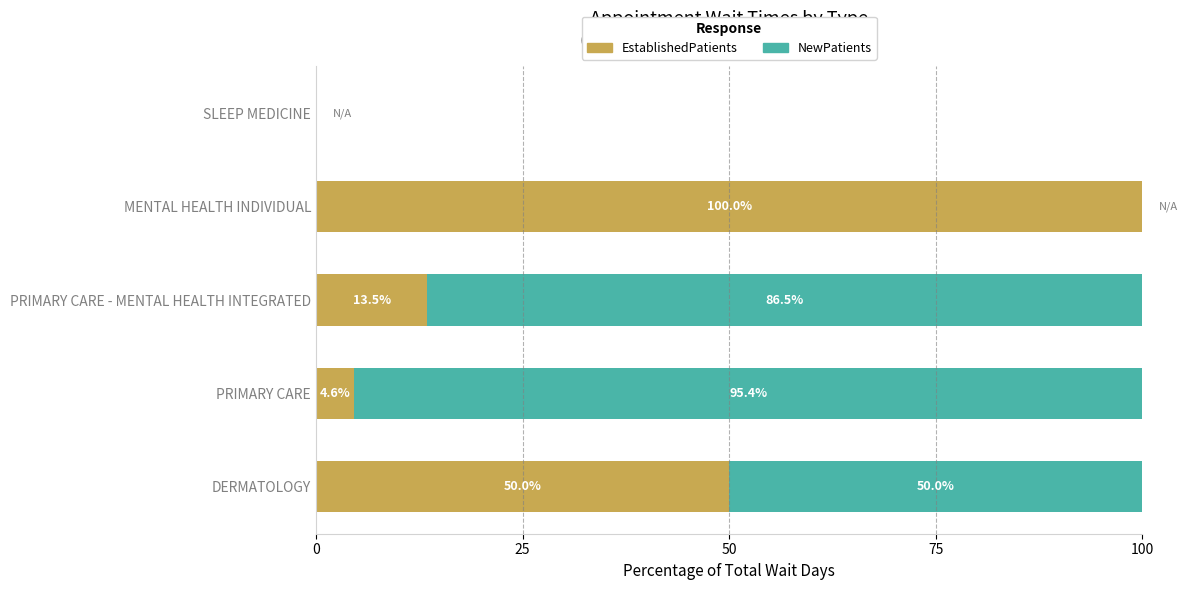

The value of EstablishedPatients at SLEEP MEDICINE is 59.3. True or false?

False